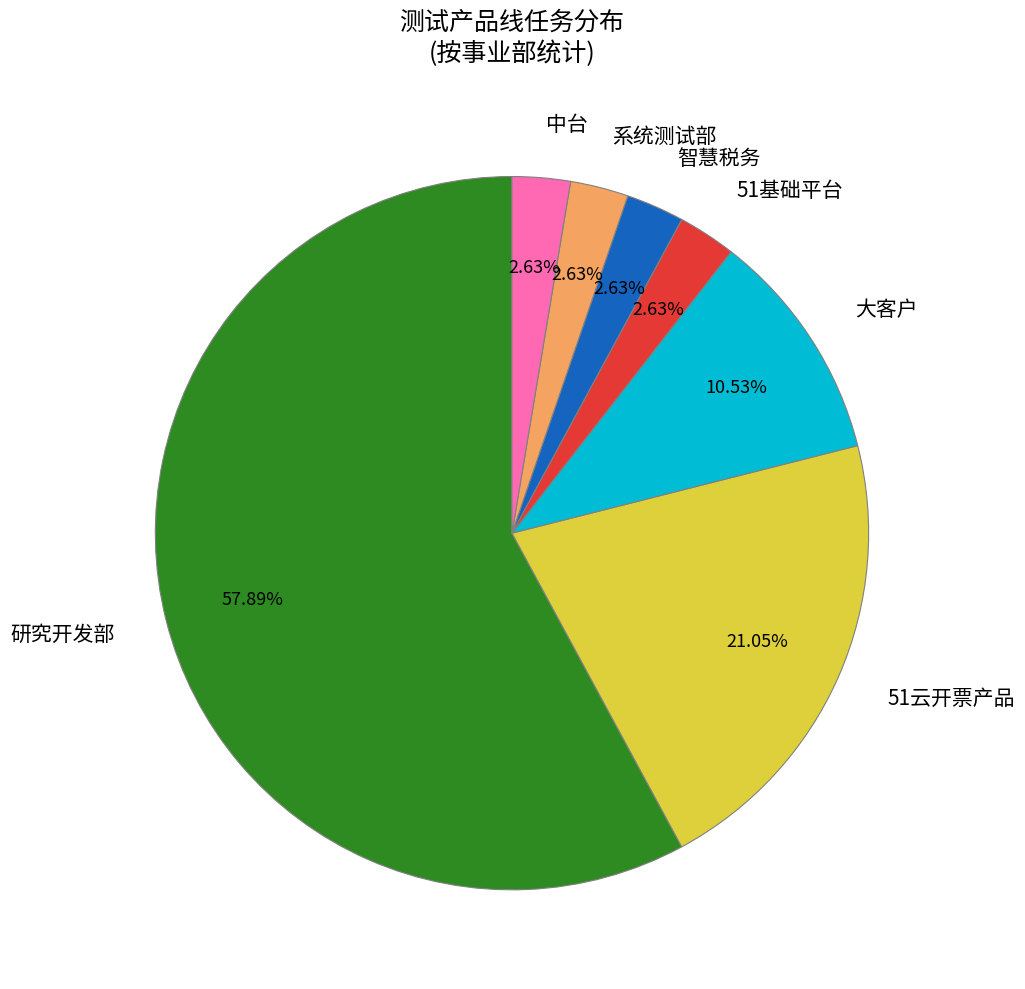

What is the largest slice in the pie chart?

研究开发部